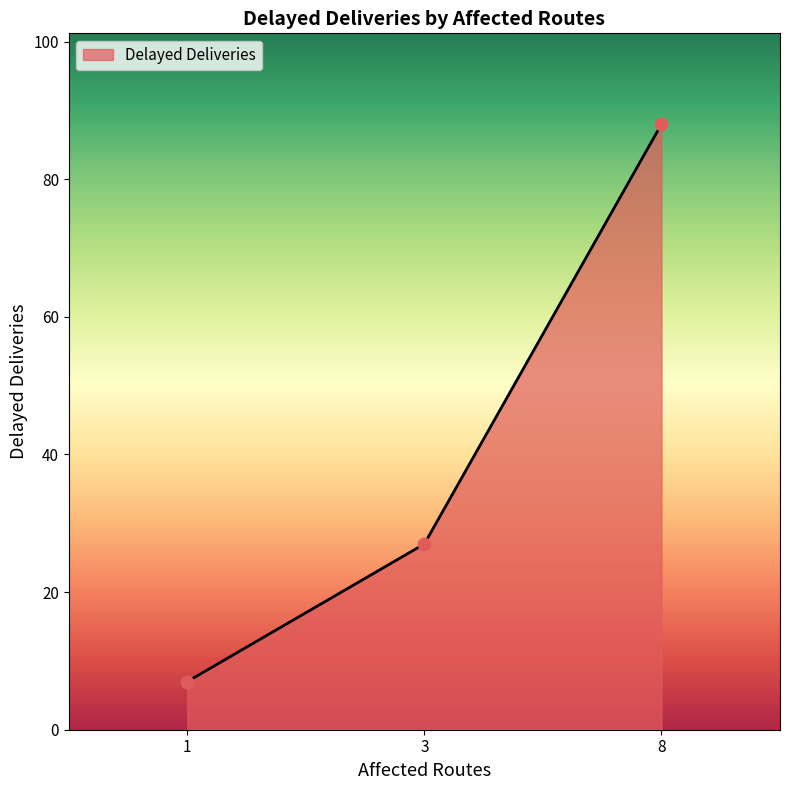

What is the ratio of the value at 3 to the value at 1?

3.9